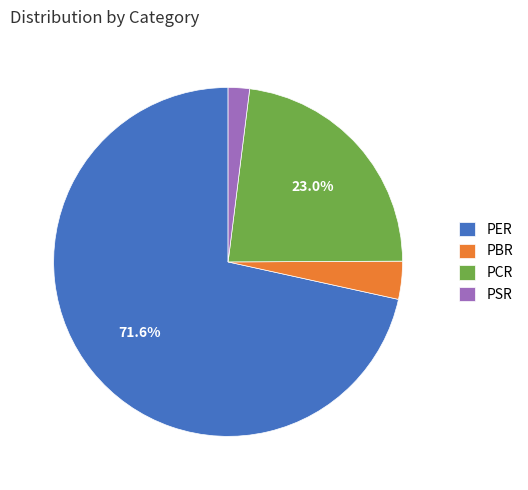

To the nearest percent, what portion does PSR represent?

2%